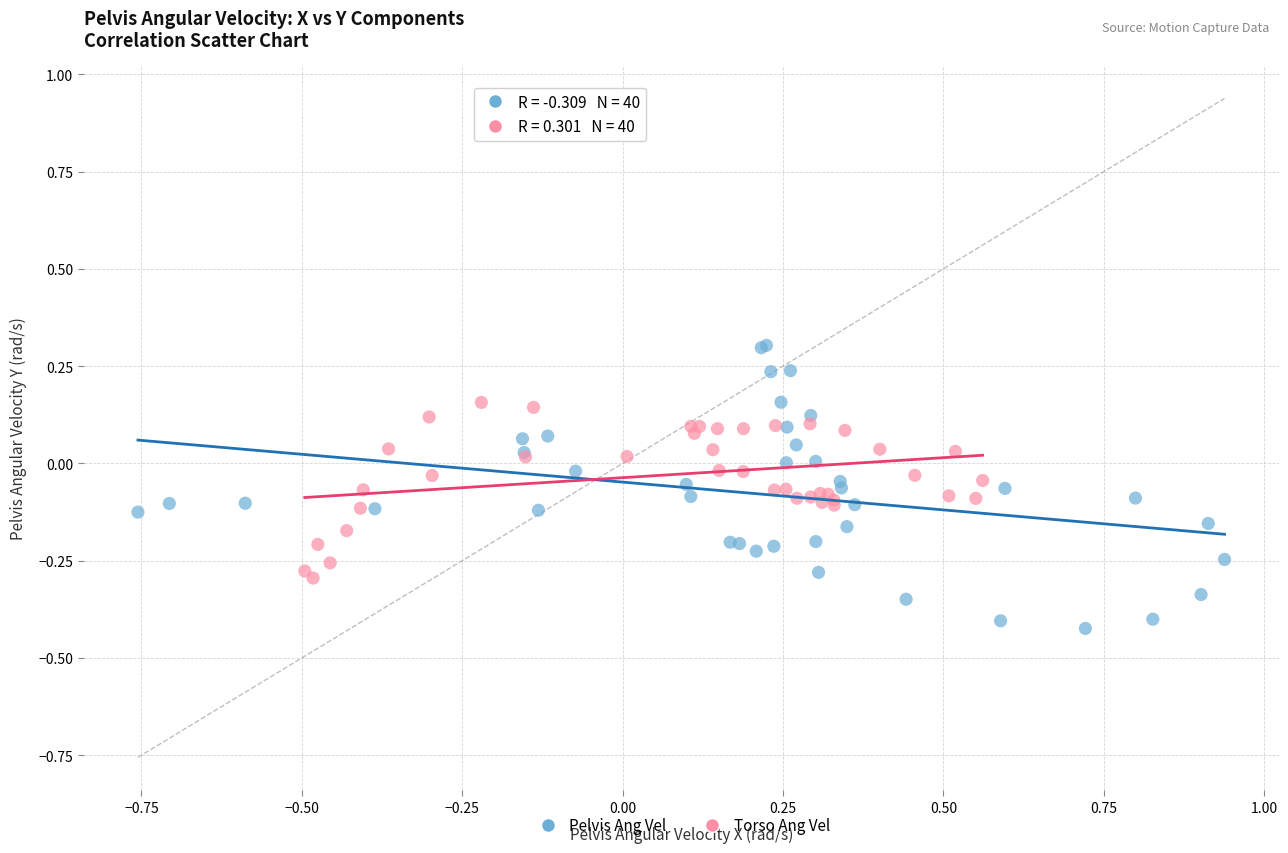

Which series reaches the minimum Y coordinate?

Pelvis Ang Vel